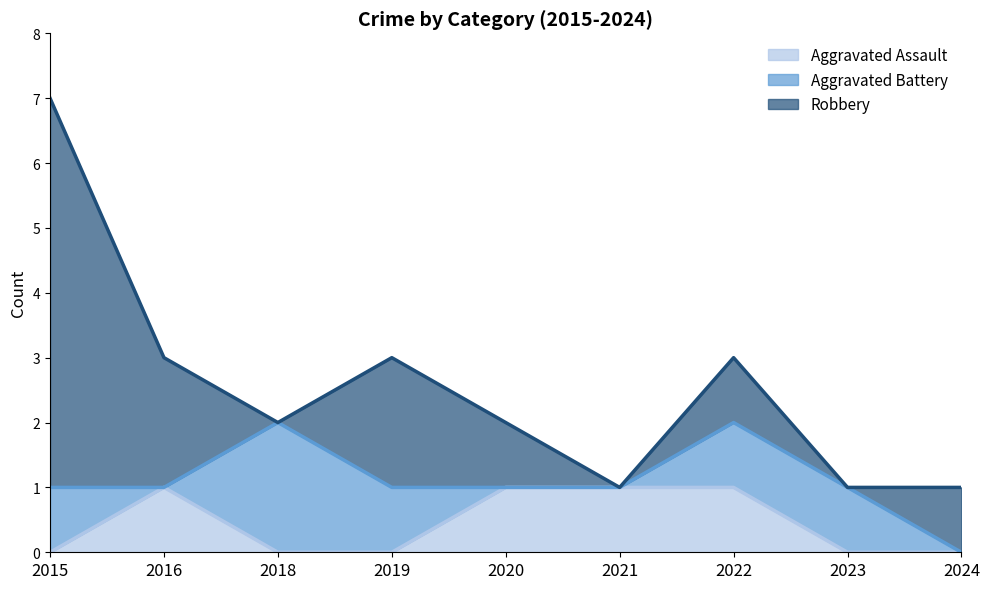

Rank the series at 2016 from lowest to highest value.

Aggravated Battery, Aggravated Assault, Robbery